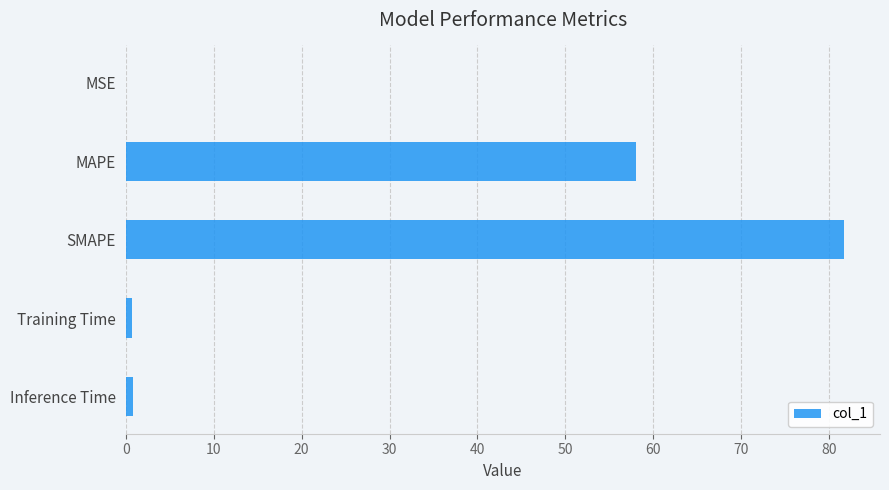

What is the sum of all values?

141.2